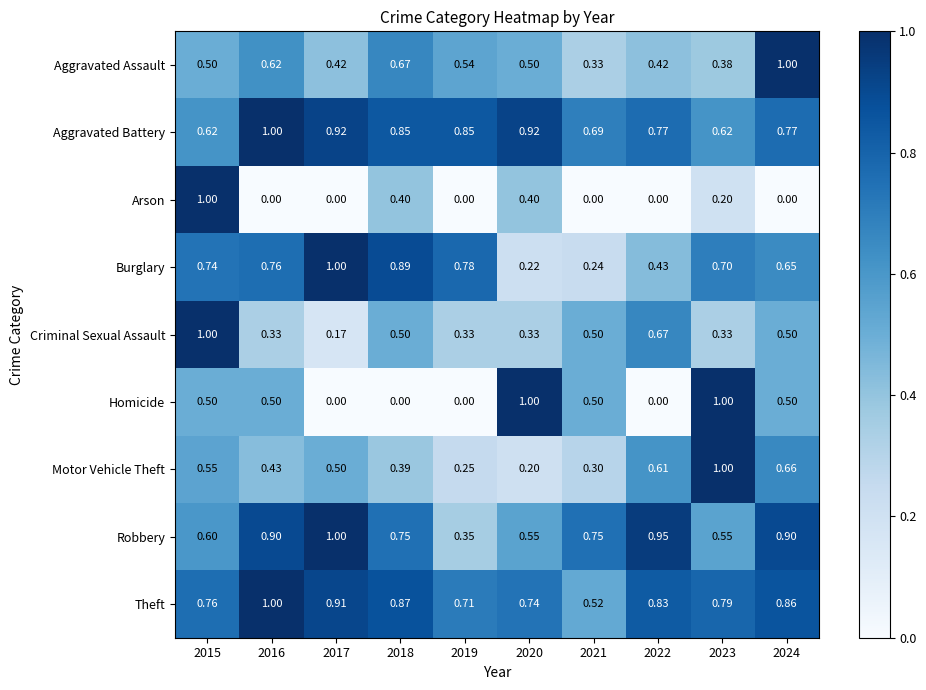

How many data points does each series have?

10